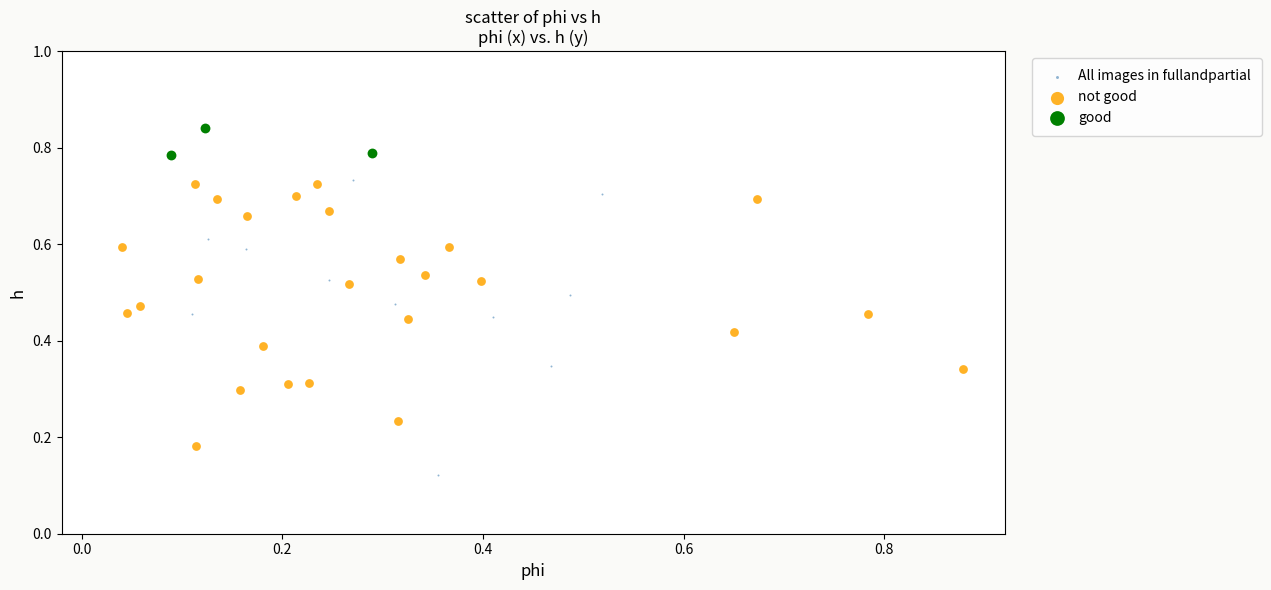

Which series contains the lowest Y value?

All images in fullandpartial